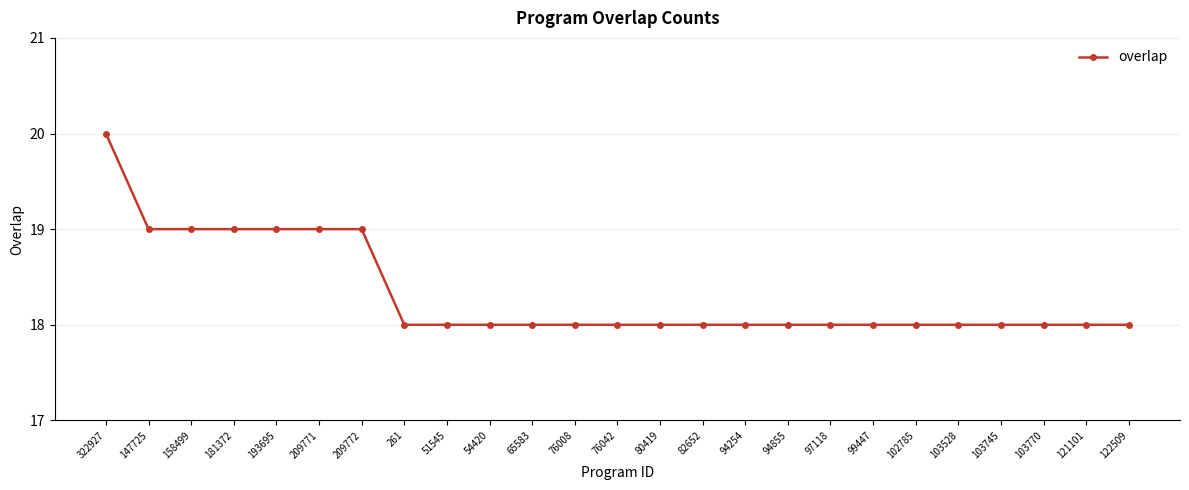

What is the average value?

18